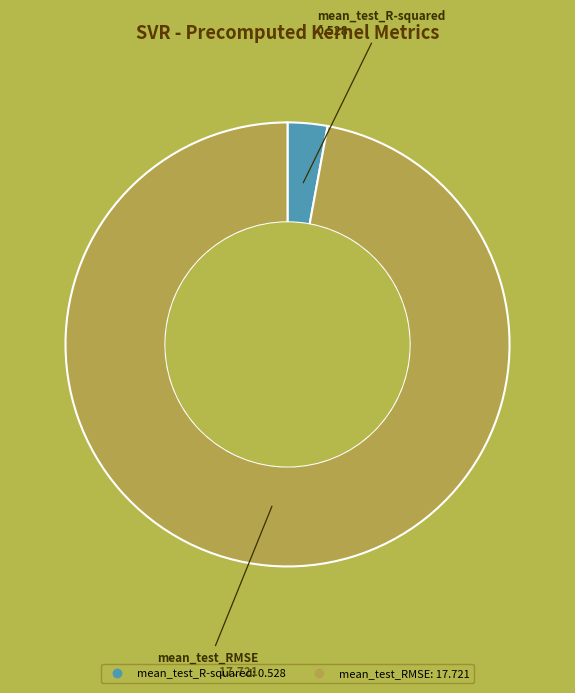

Rank the categories by value from lowest to highest.

mean_test_R-squared, mean_test_RMSE